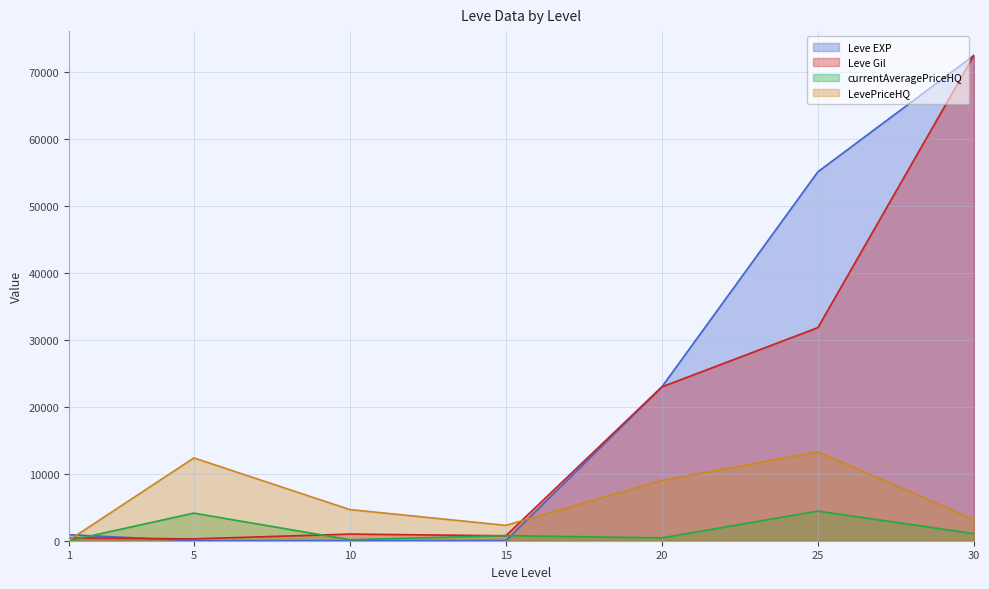

Which series has the widest spread of values?

Leve EXP